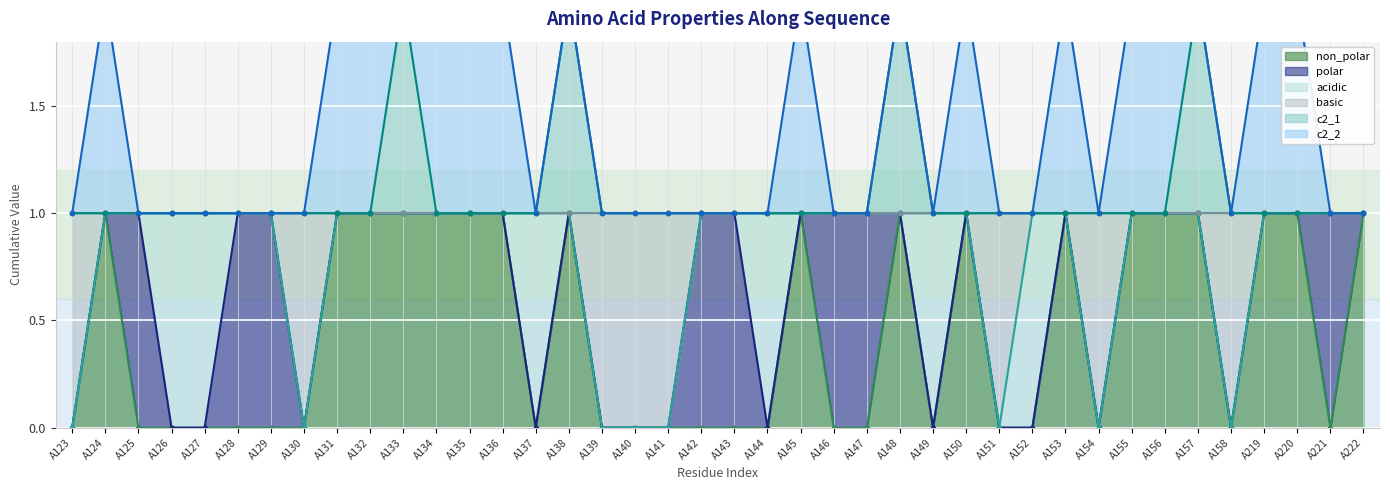

How many categories are shown in the chart?

40